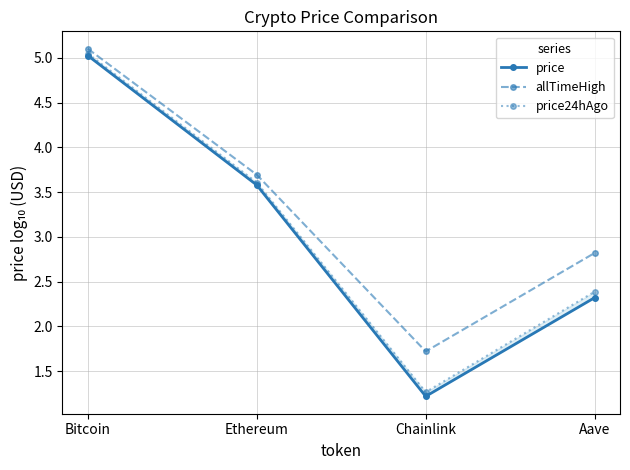

Rank the series at Aave from highest to lowest value.

allTimeHigh, price24hAgo, price